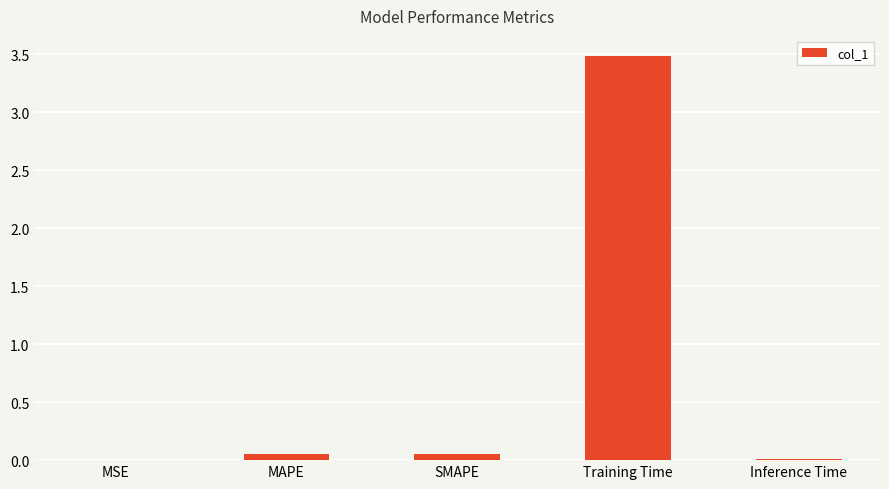

What is the greatest value displayed?

3.5